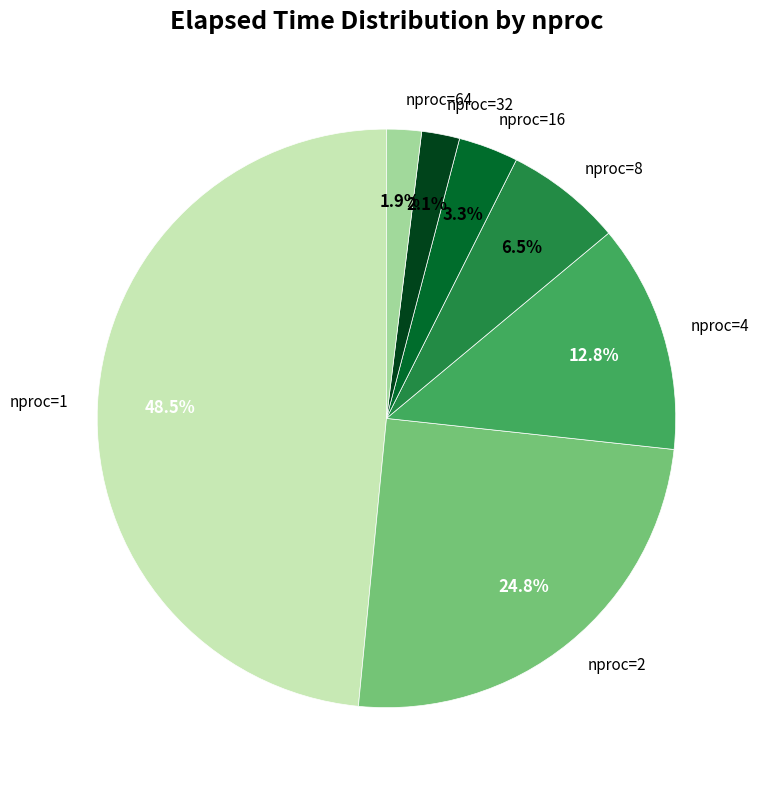

Which has a higher value, nproc=16 or nproc=2?

nproc=2